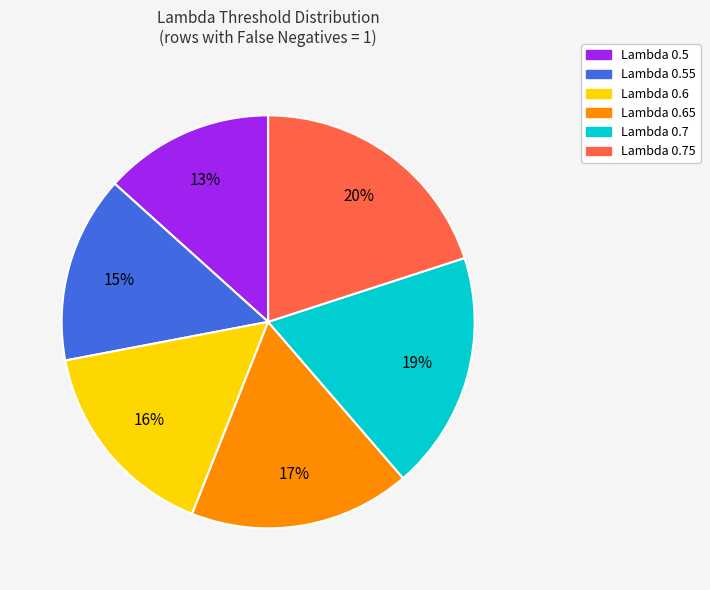

To the nearest percent, what is the average slice percentage?

17%